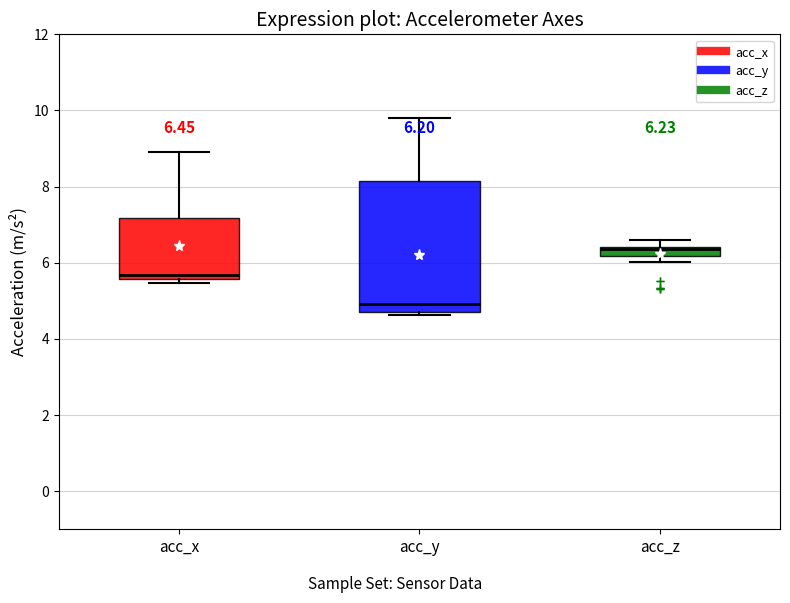

Which box is the tallest, from its lower edge to its upper edge?

acc_y